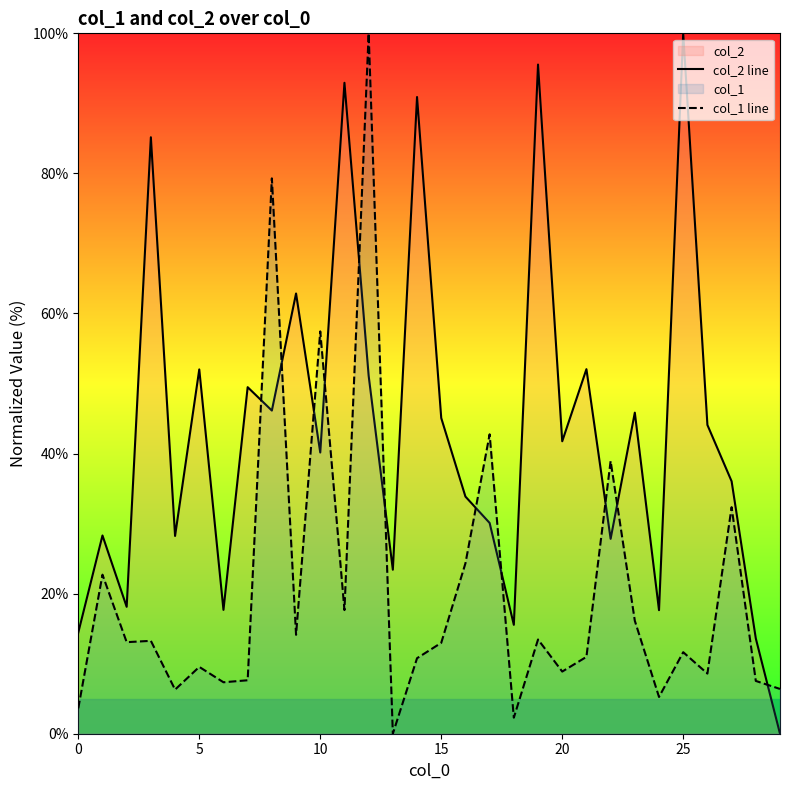

The col_2 line series shows 40.2 at 10. True or false?

True